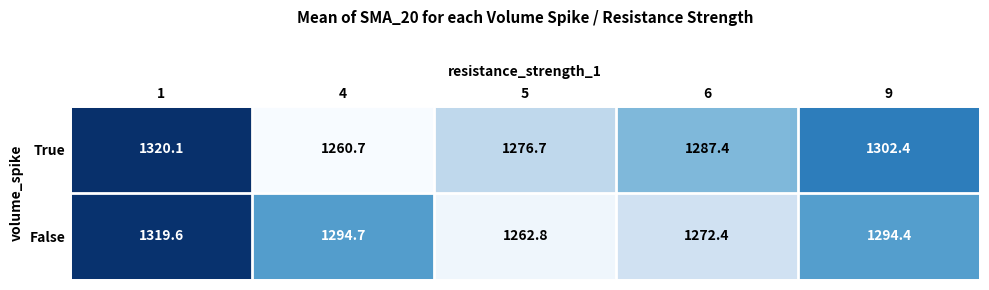

List the series in order of their peak value, highest first.

True, False